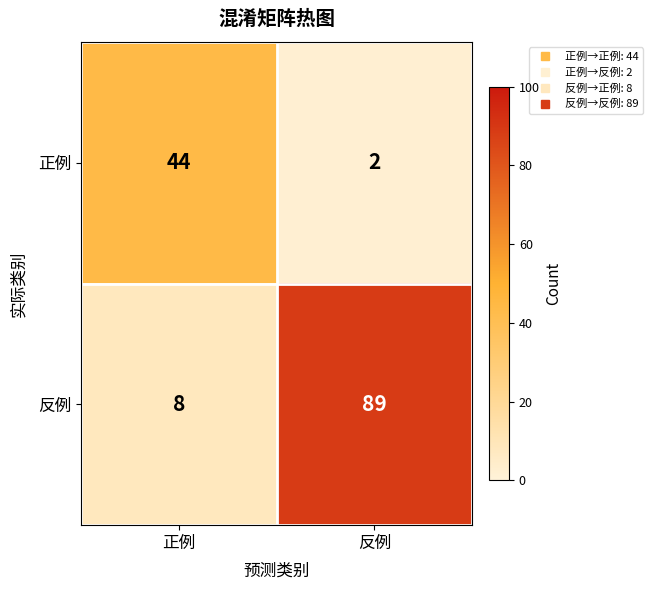

Reading left to right, what are all the values shown in this chart?

正例: 正例=44	反例=2
反例: 正例=8	反例=89